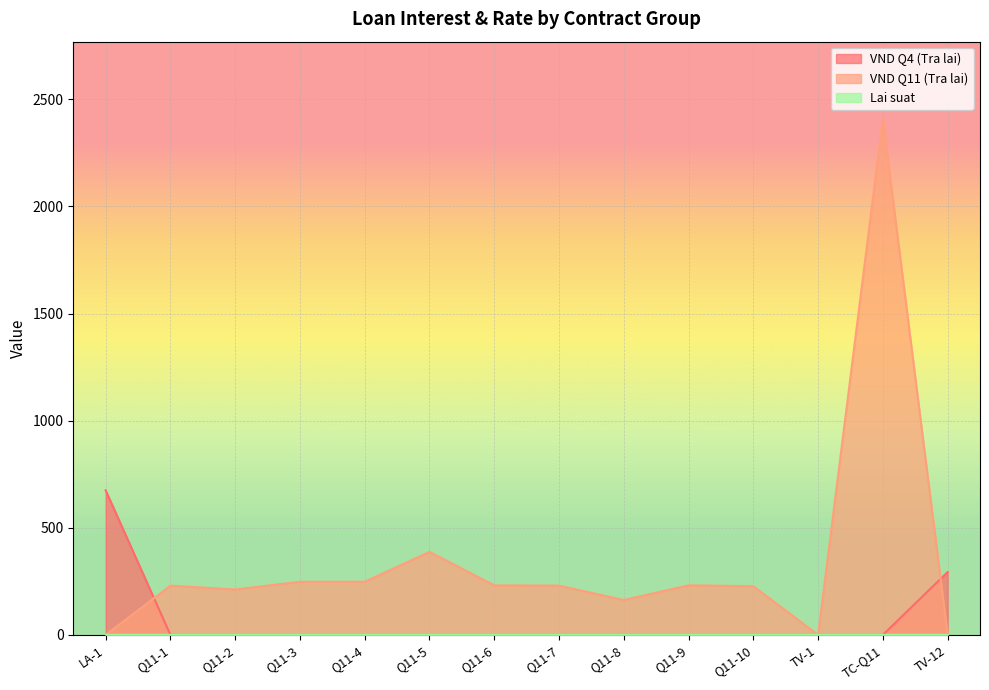

What is the label of the 11th point from the right?

Q11-3